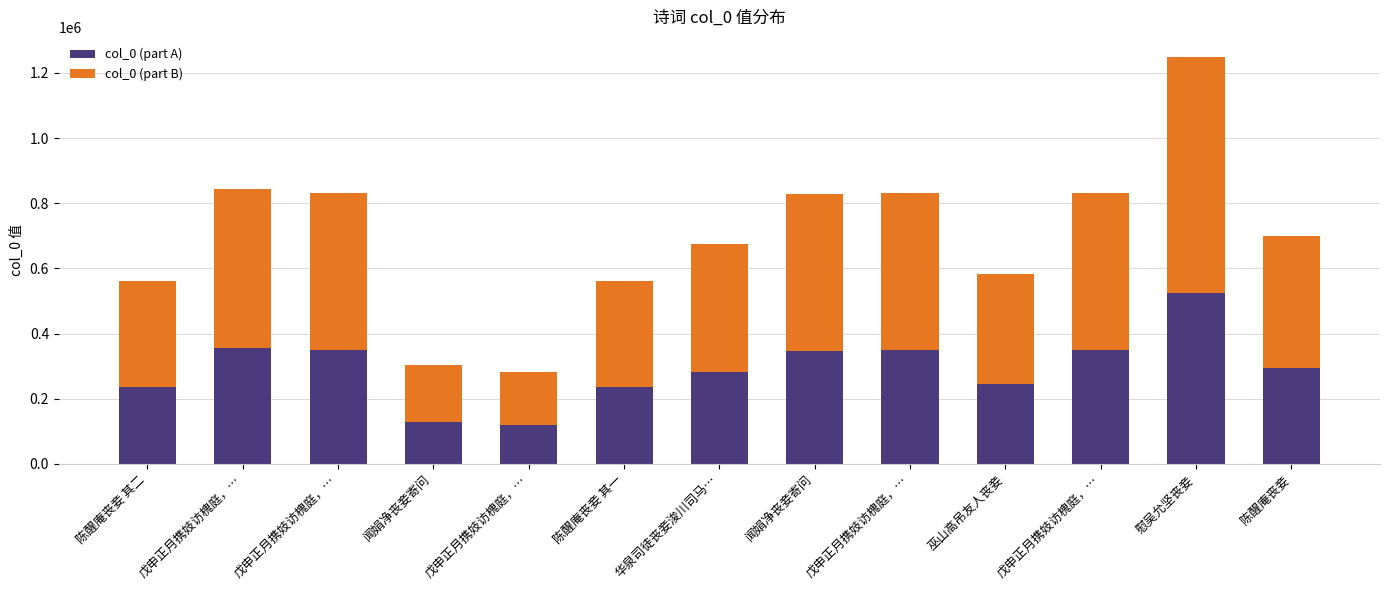

Read the col_0 (part B) value at 陈醒庵丧妾.

405308.6